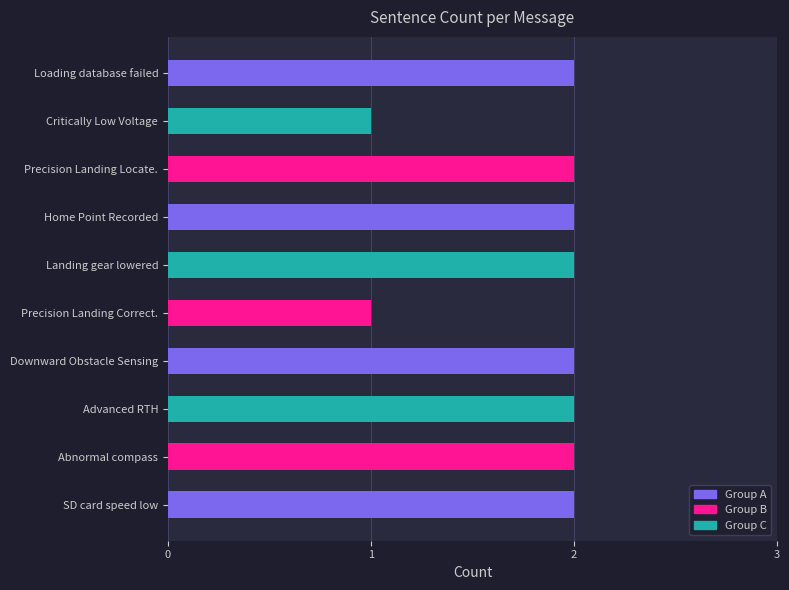

What is the sum of the values at Loading database failed and Downward Obstacle Sensing?

4